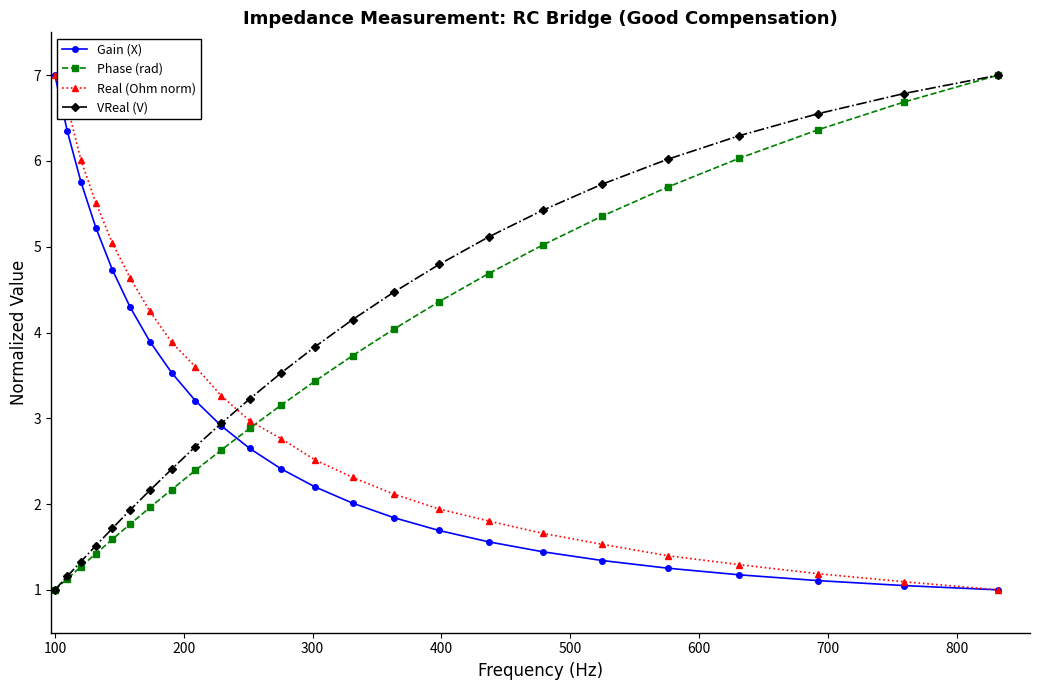

How many times do Phase (rad) and Real (Ohm norm) cross each other?

1